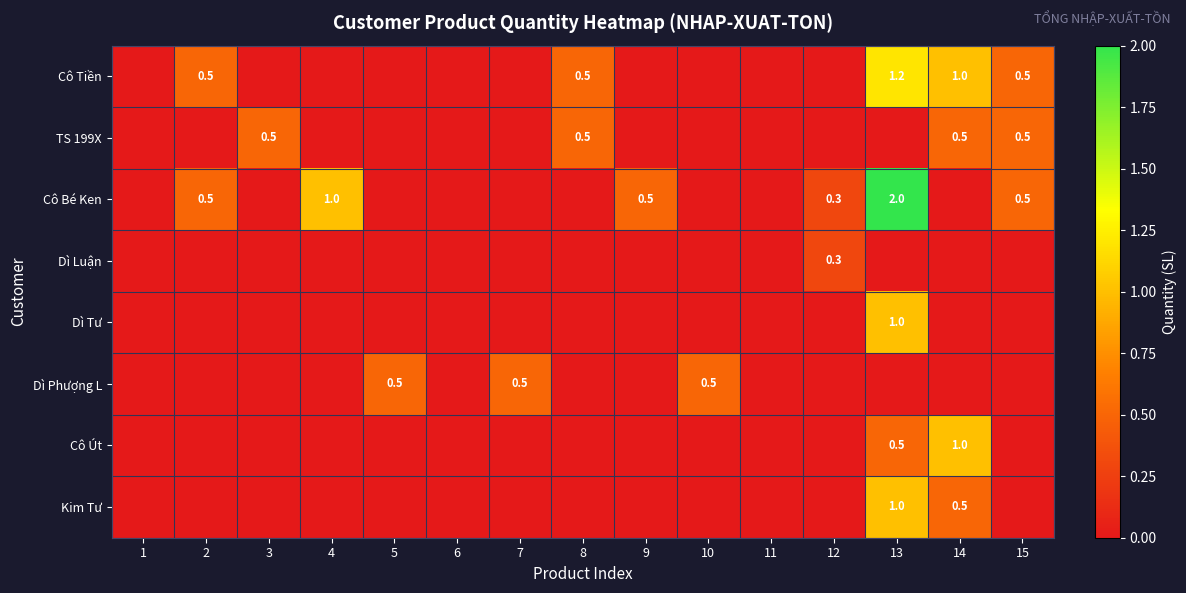

How many positive values does the Cô Tiền series have?

5